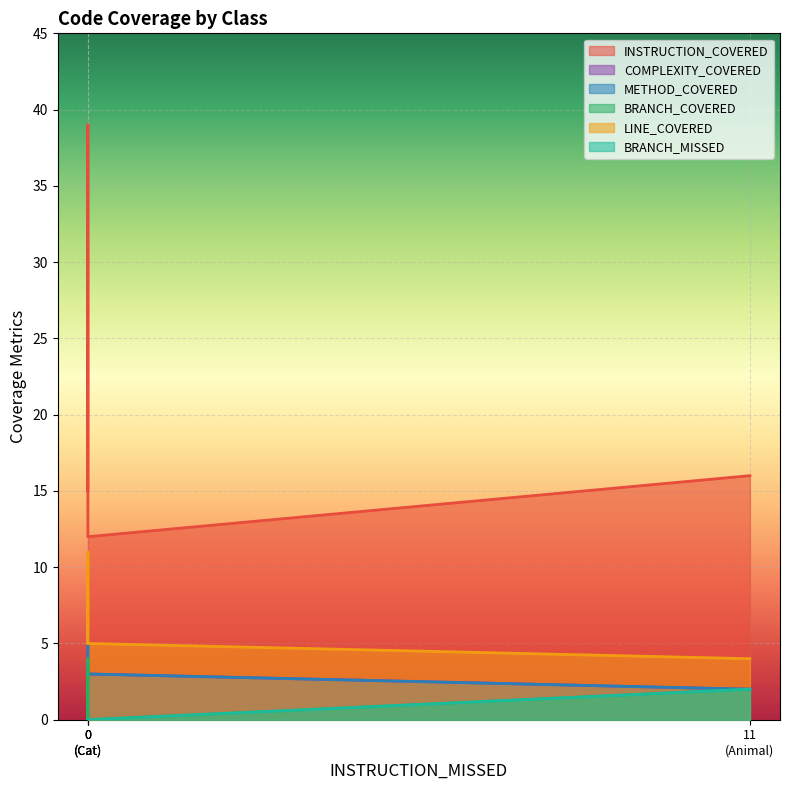

Reading left to right, extract all data points from this chart.

INSTRUCTION_COVERED: 15	16	39	12
COMPLEXITY_COVERED: 5	2	6	3
METHOD_COVERED: 5	2	4	3
BRANCH_COVERED: 0	2	4	0
LINE_COVERED: 5	4	11	5
BRANCH_MISSED: 0	2	0	0